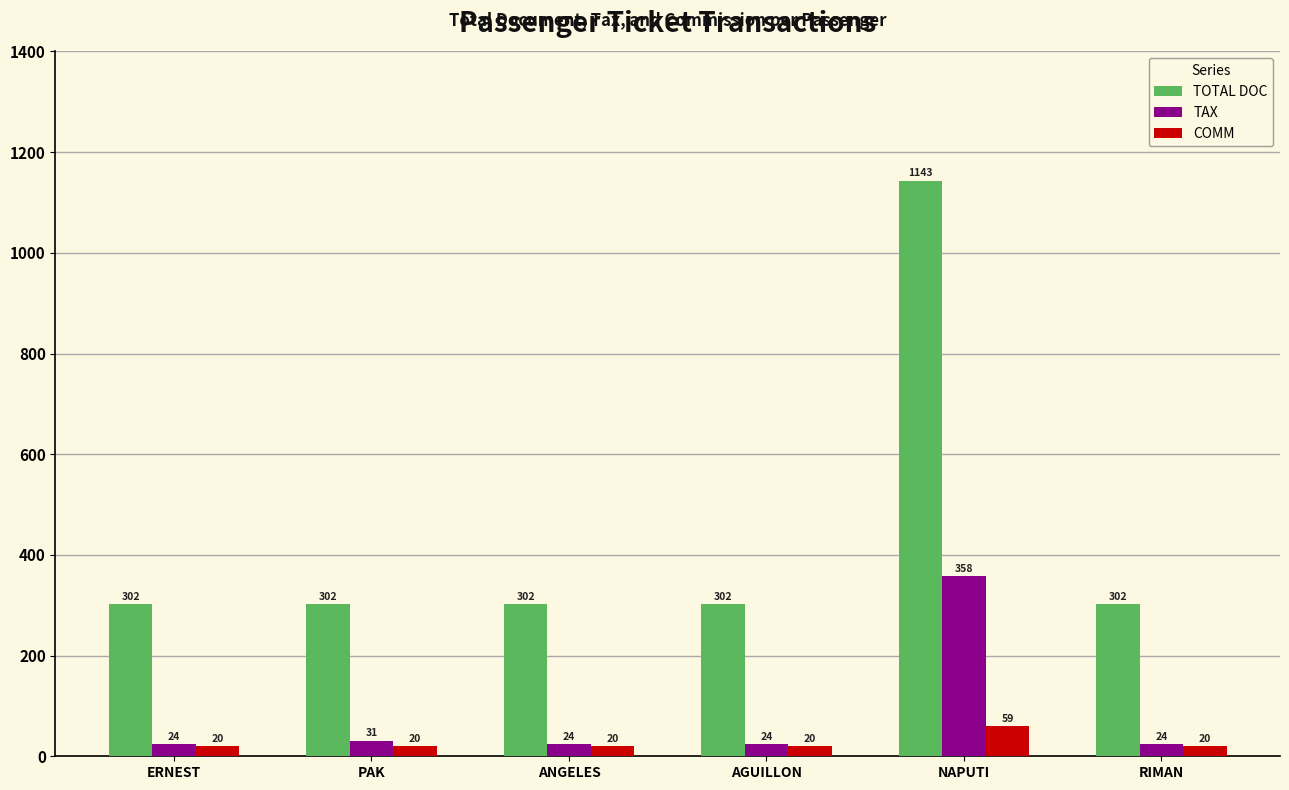

Are the bars grouped side by side (vs. stacked)?

Yes